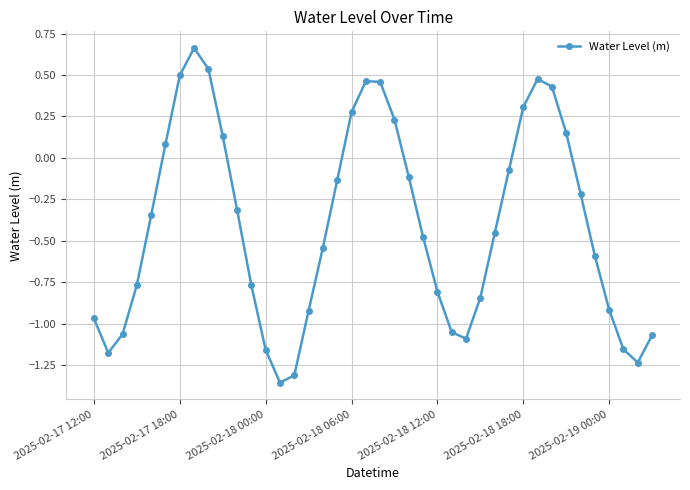

What is the difference between the second highest and second lowest values?

1.8